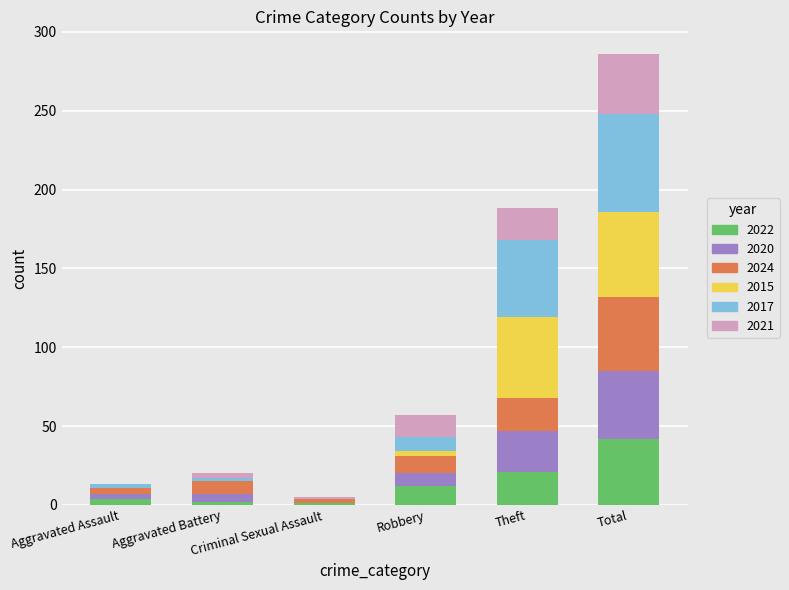

Which category has the highest value in the 2022 series?

Total